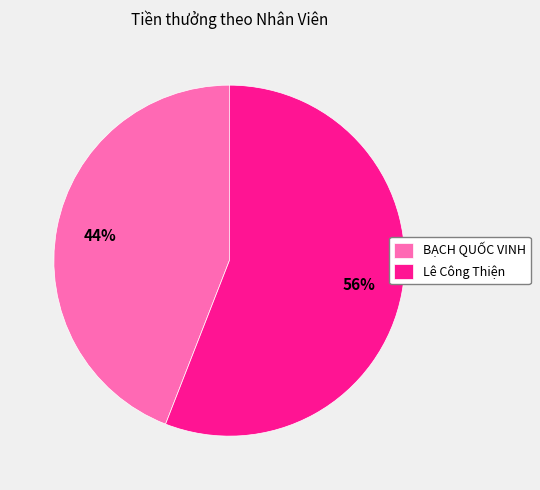

To the nearest percent, what portion does Lê Công Thiện represent?

56%